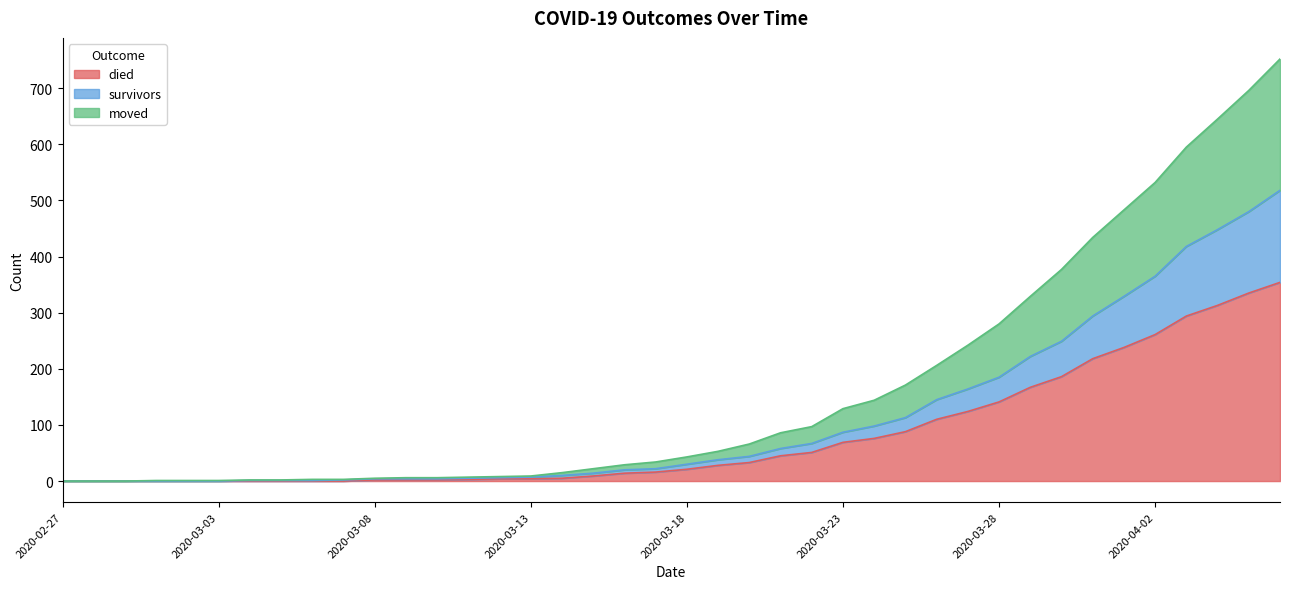

True or false: died has a value of 183 at 2020-02-27.

False